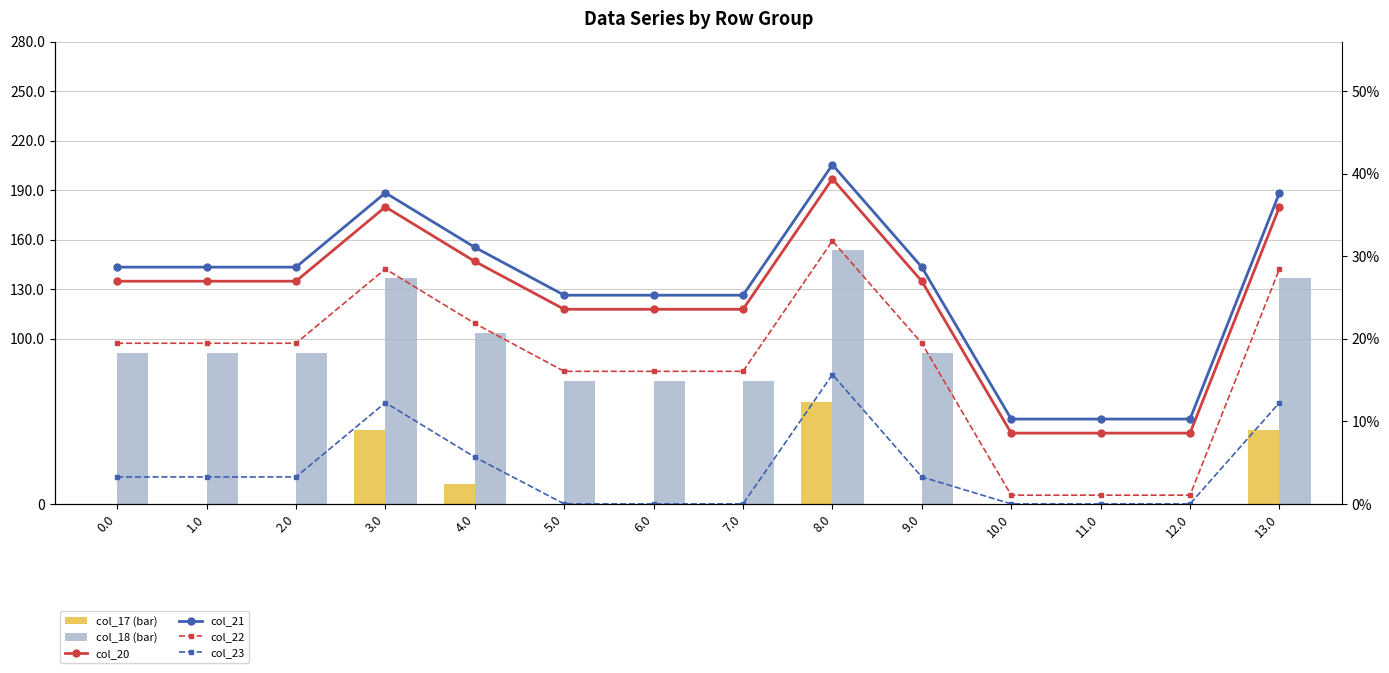

At which category does the chart reach its peak across all series?

8.0